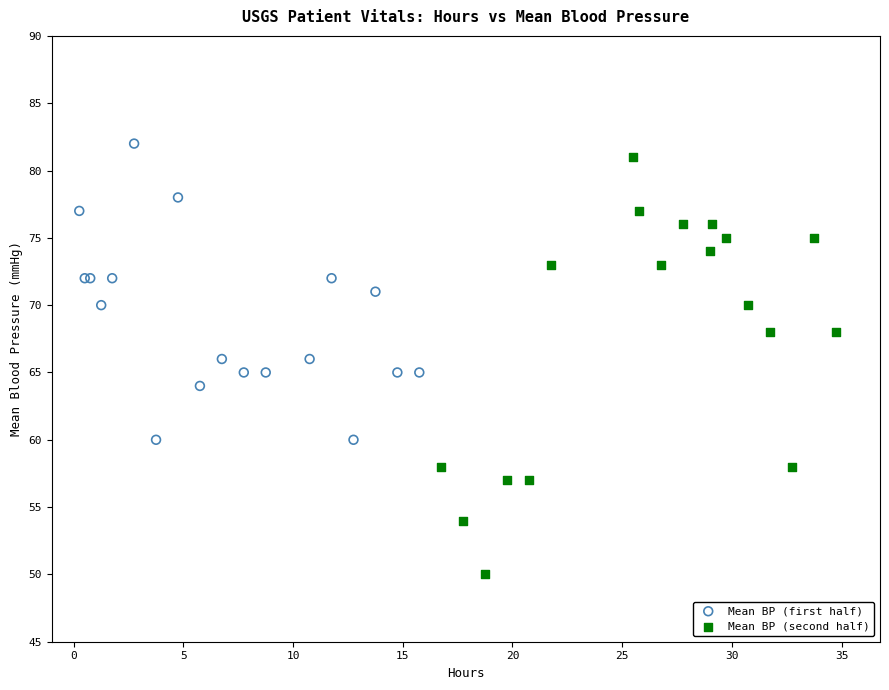

What are all the series names shown in the legend?

Mean BP (first half), Mean BP (second half)